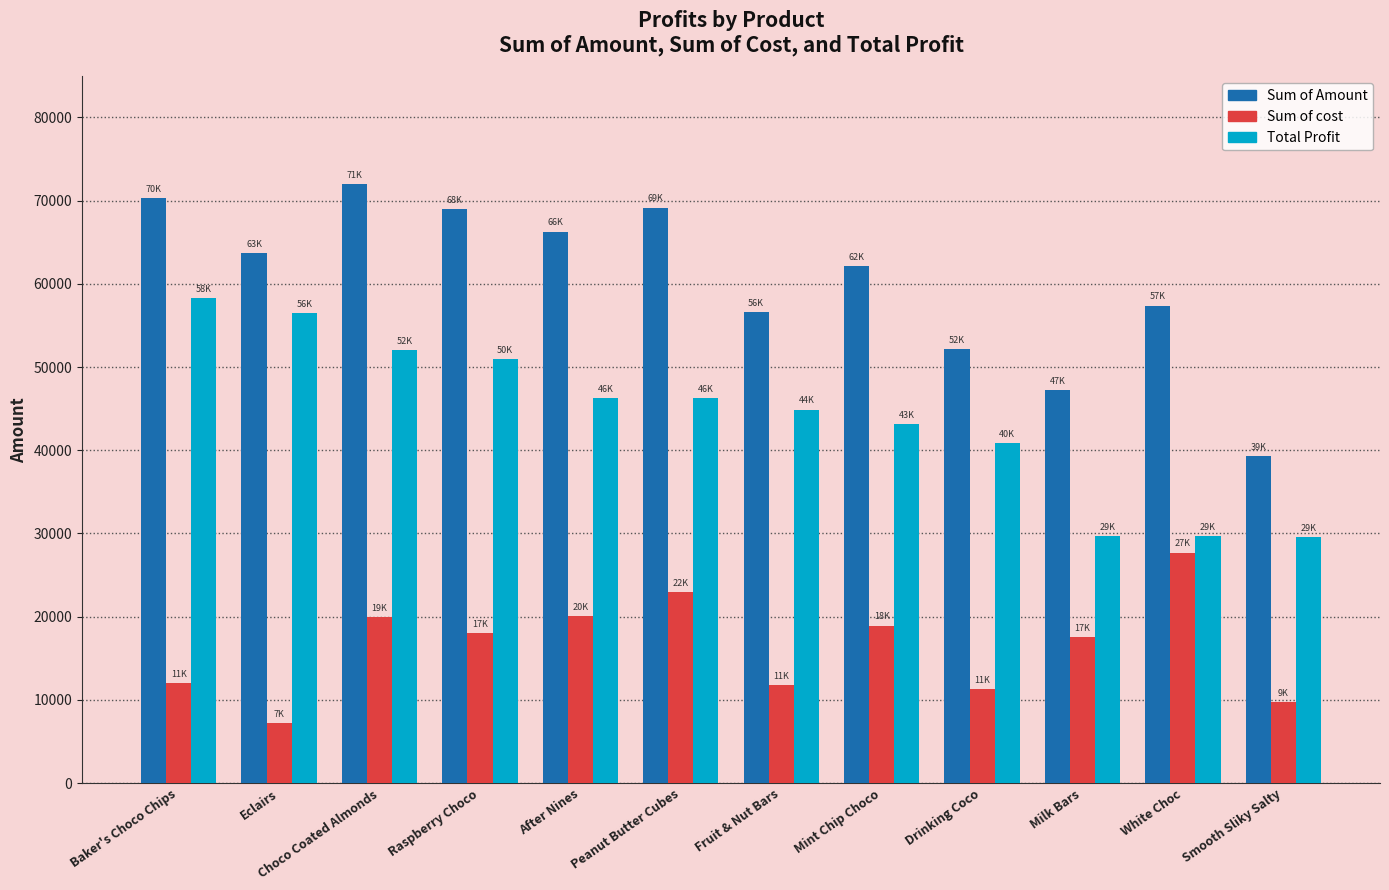

At how many categories does at least one series exceed 20247?

12